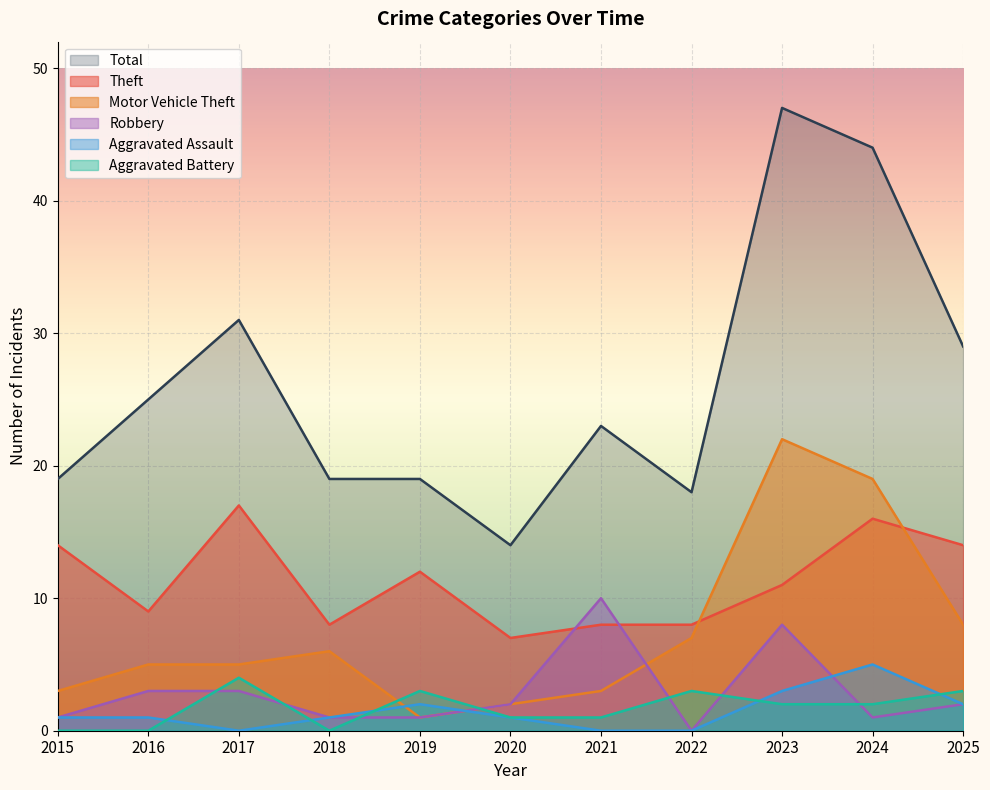

What is the value of the Robbery point at the 2nd from the left?

3